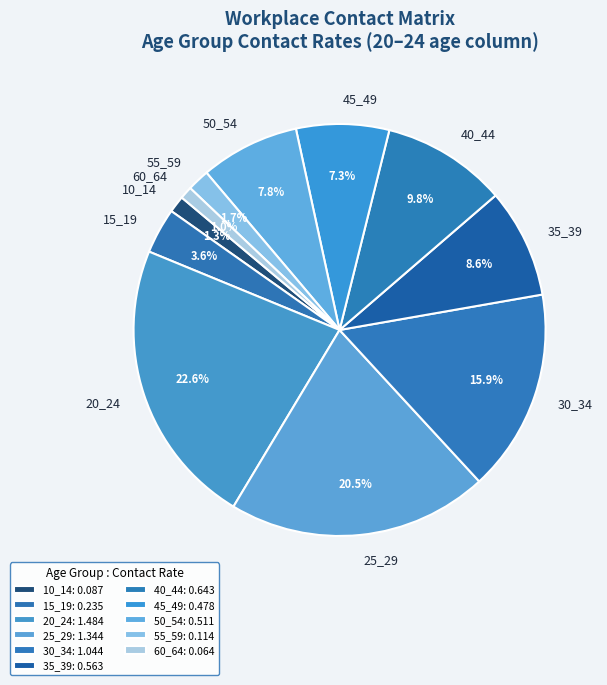

Does 40_44 account for over 50% of the chart?

No